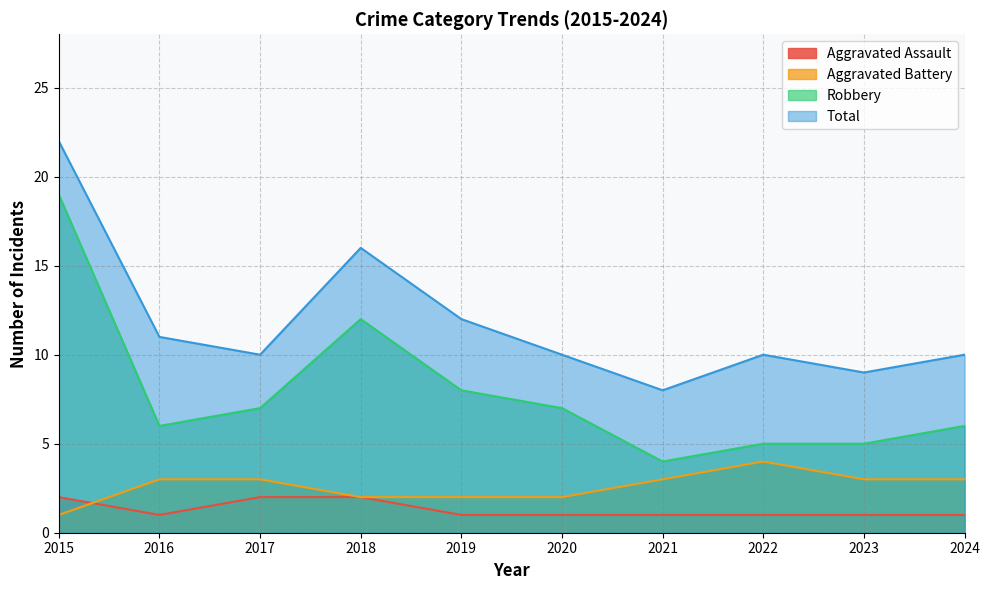

At which category is the sum across all series the highest?

2015